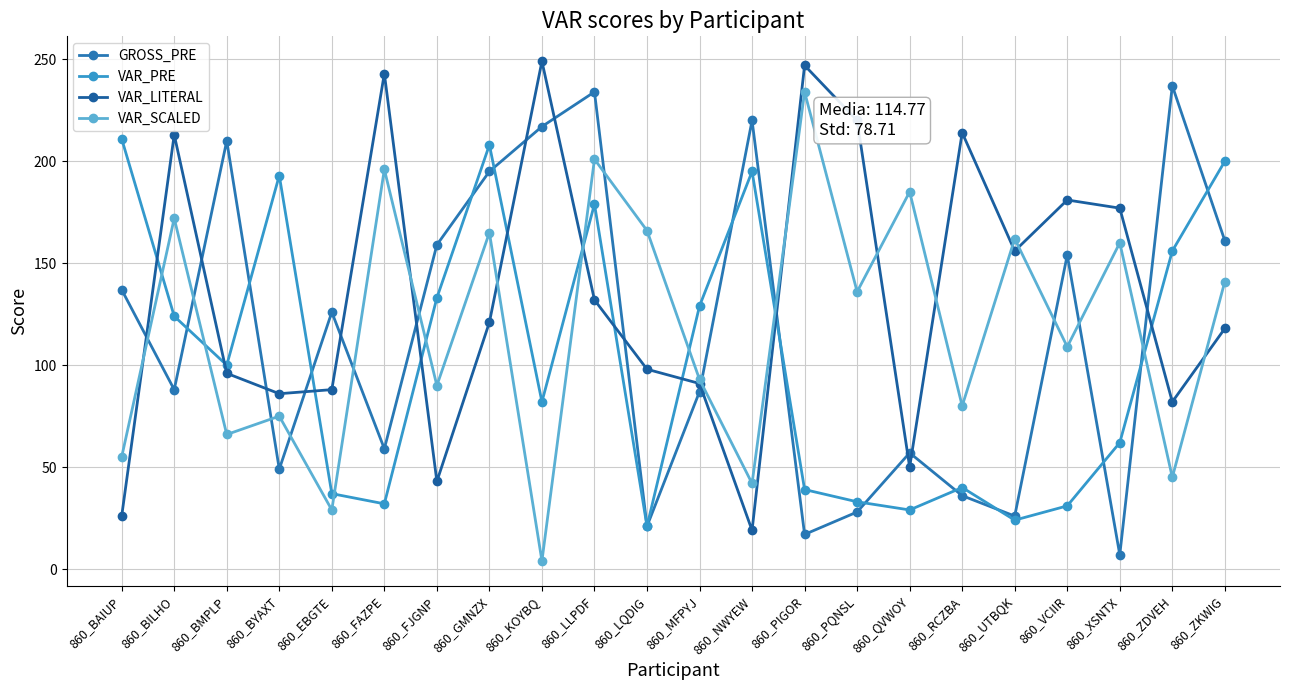

True or false: VAR_PRE has a value of 179 at 860_LLPDF.

True